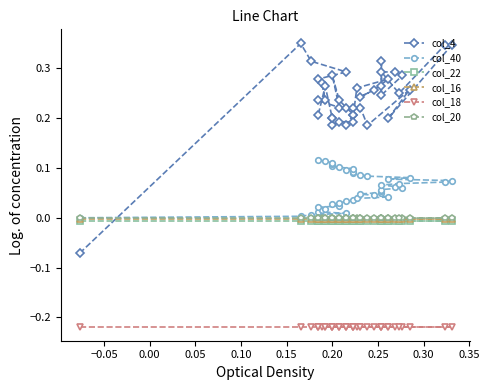

The col_22 series shows -0.0 at −0.10. True or false?

False